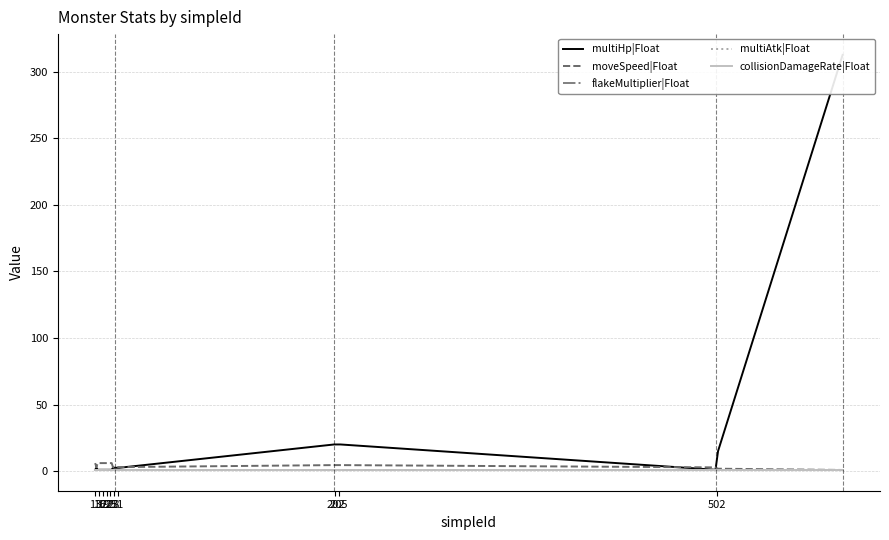

Does the chart have visible grid lines?

Yes